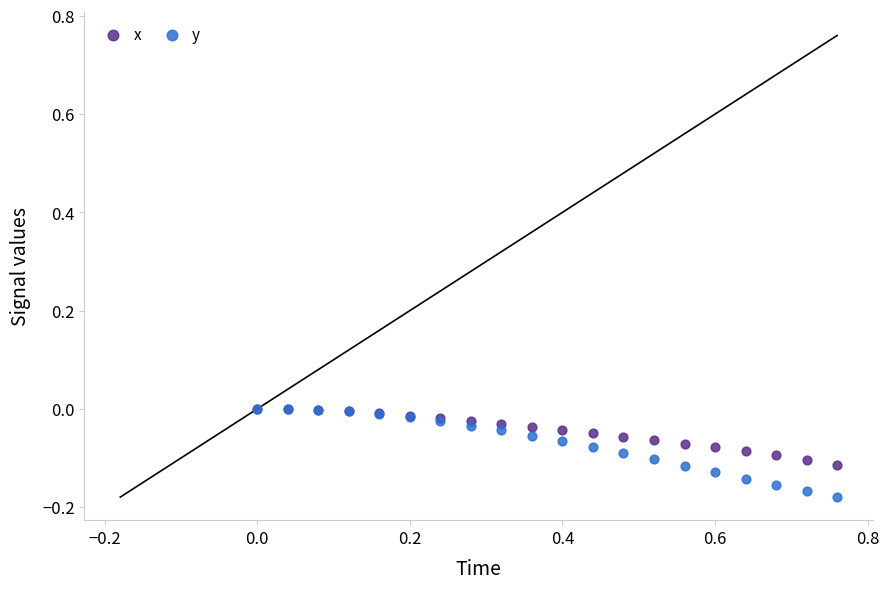

What are all the series names shown in the legend?

x, y